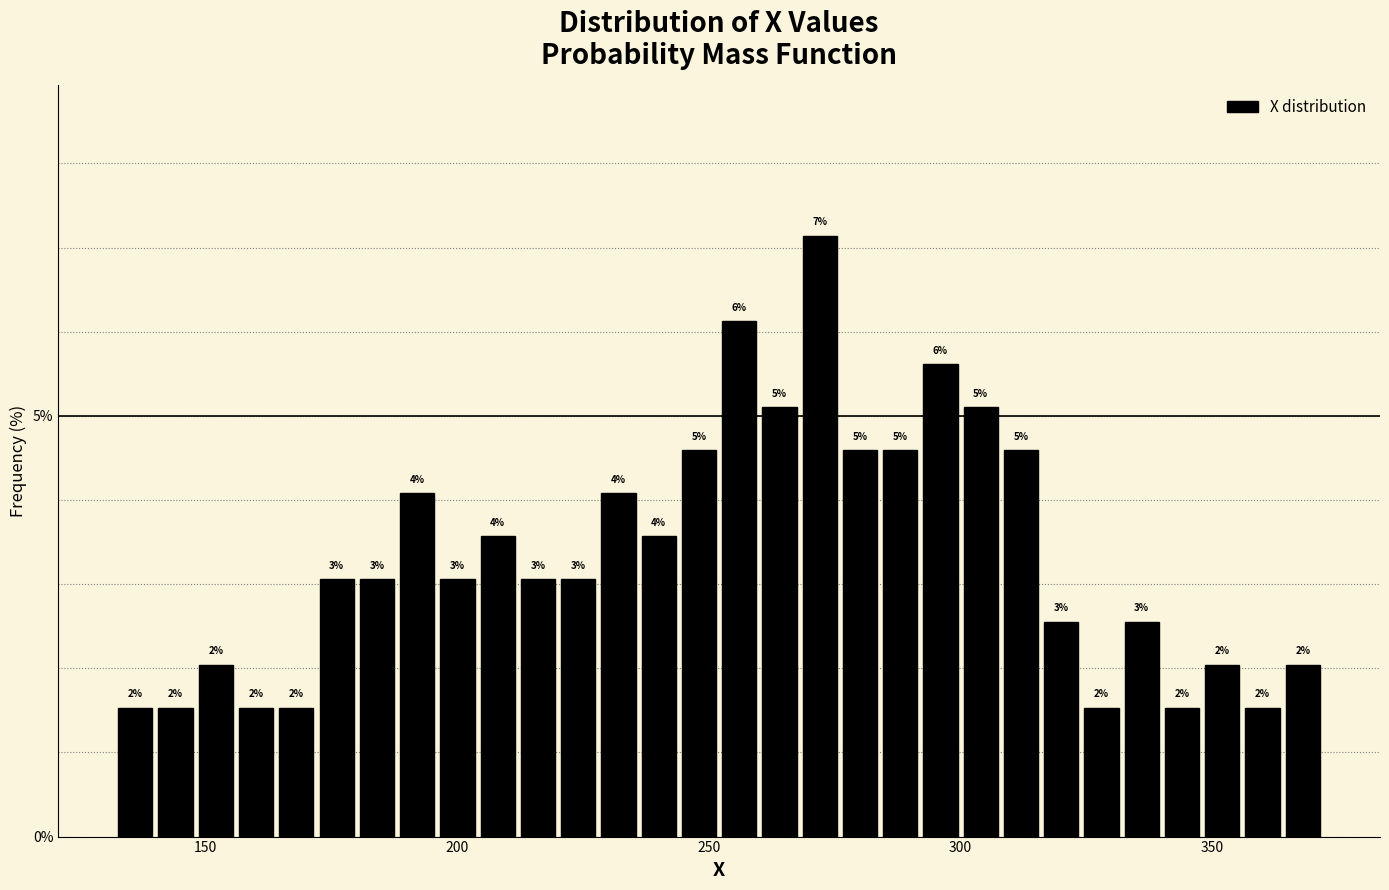

Read against the x-axis, roughly where is the centre of the tallest bar?

270